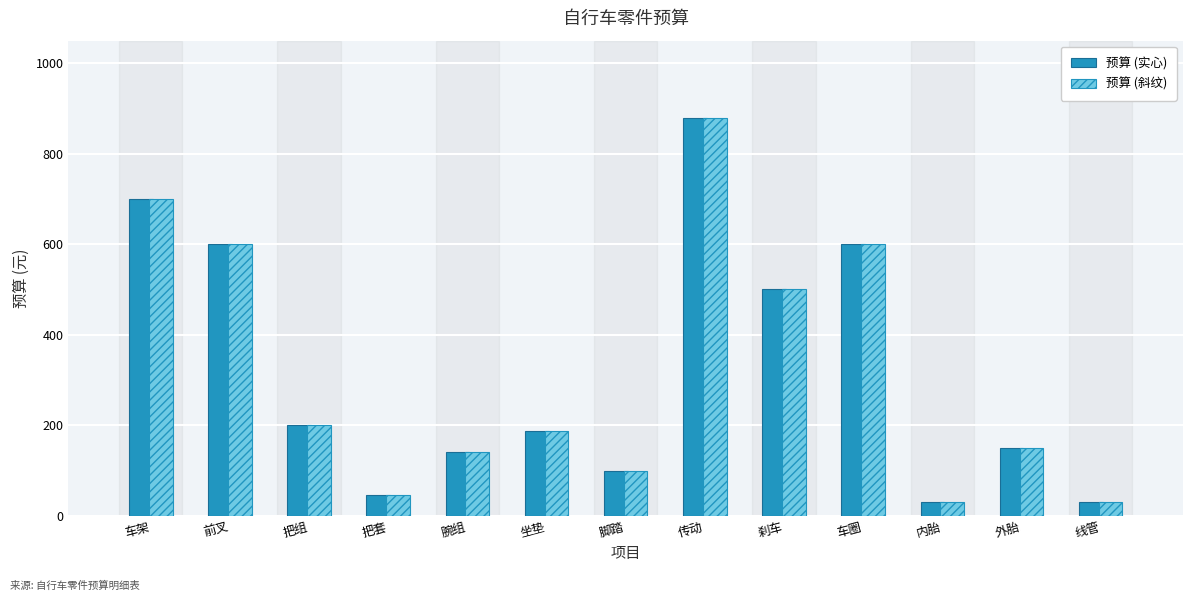

At which label does 预算 (实心) first exceed 188?

车架